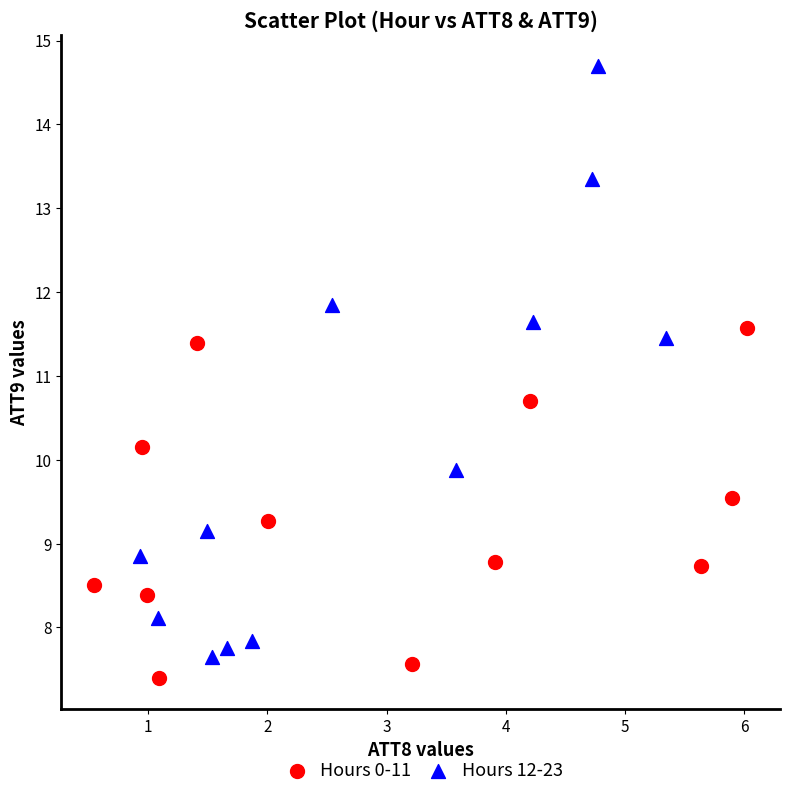

Which series reaches the maximum Y coordinate?

Hours 12-23